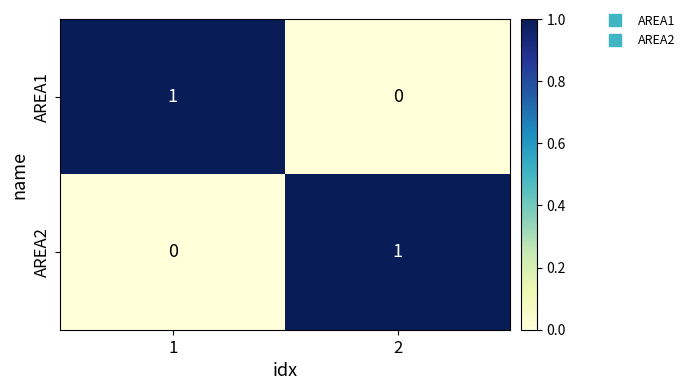

Is the value of AREA1 at 2 greater than the value of AREA2 at 2?

No